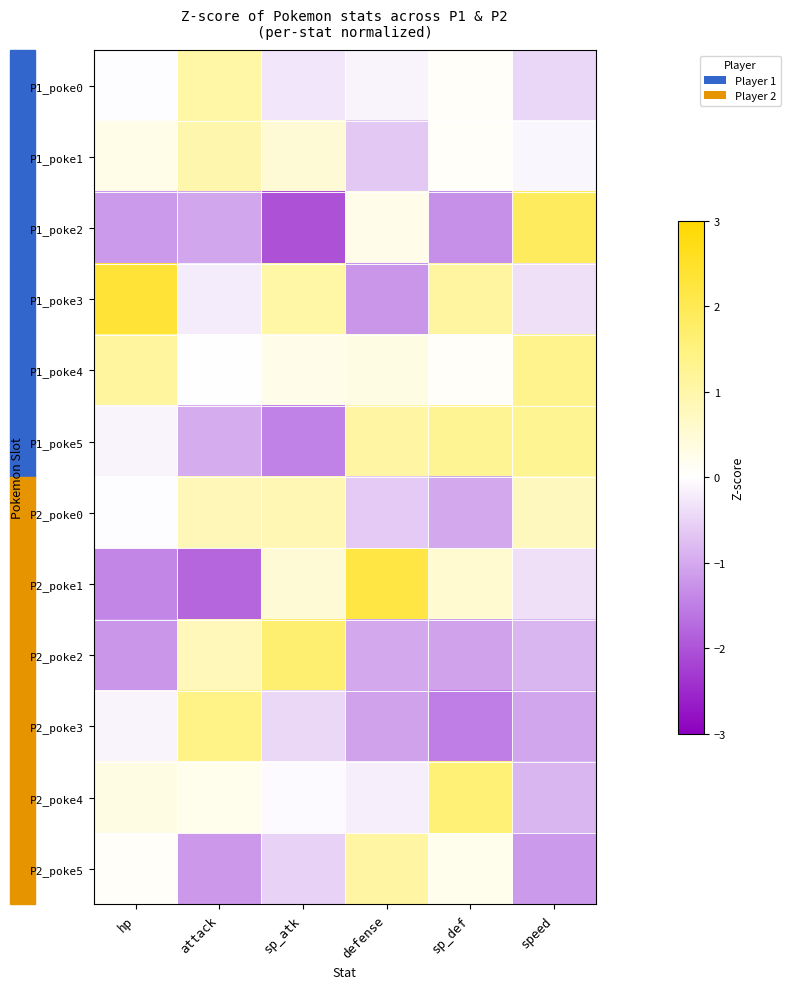

At which category is the sum across all series the highest?

attack